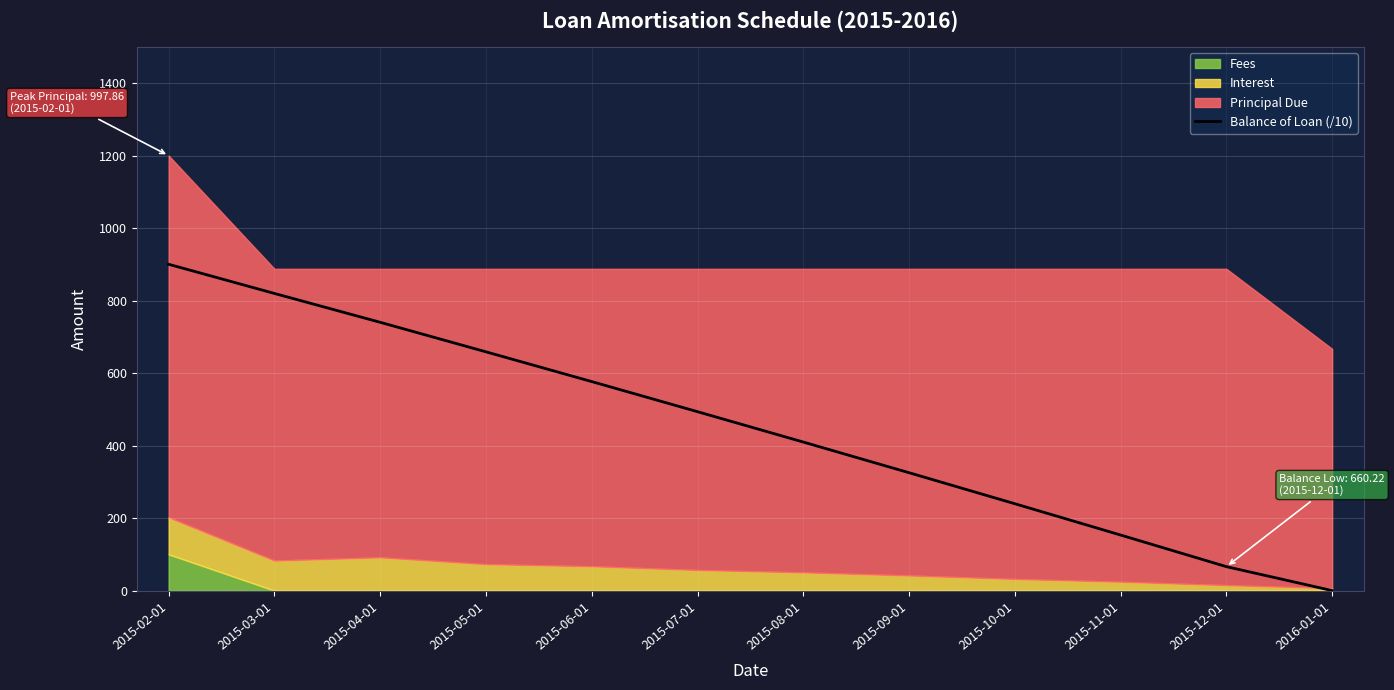

What is the approximate value at 2015-03-01?

819.7